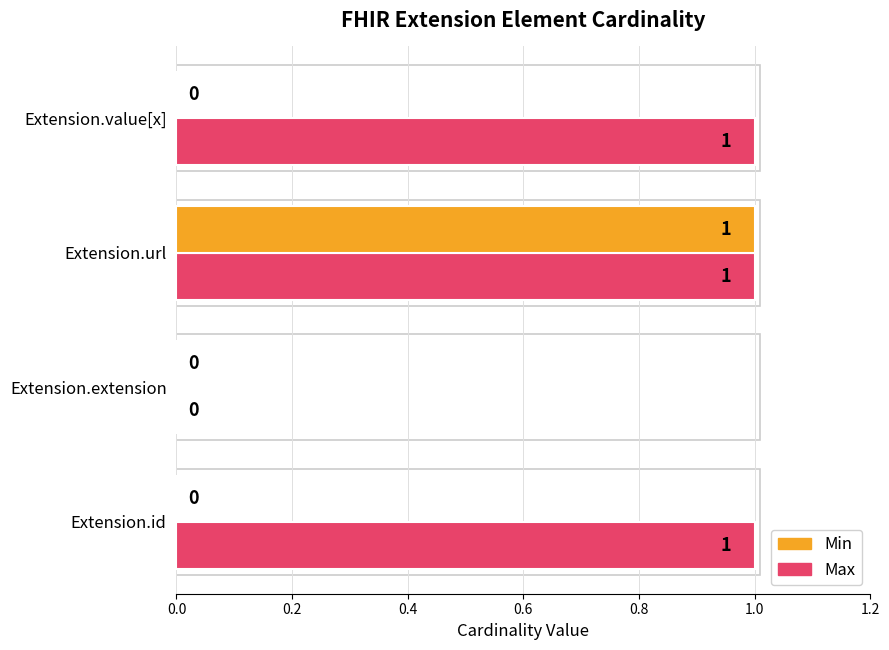

How many values in Min are above zero?

1